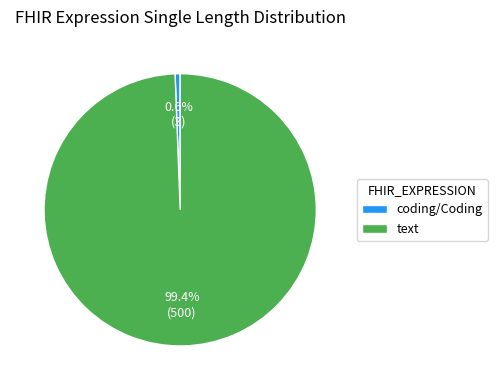

What percentage is the coding/Coding slice, to the nearest percent?

1%